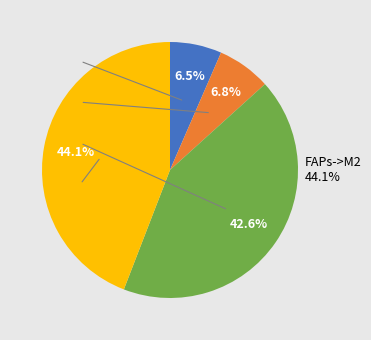

To the nearest percent, what is the combined percentage of ECs->M2 and FAPs->M1?

49%